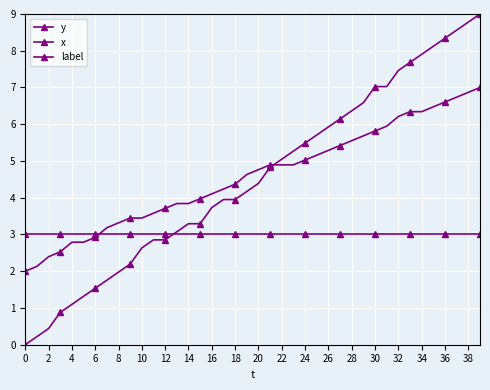

How many lines are shown in the chart?

3